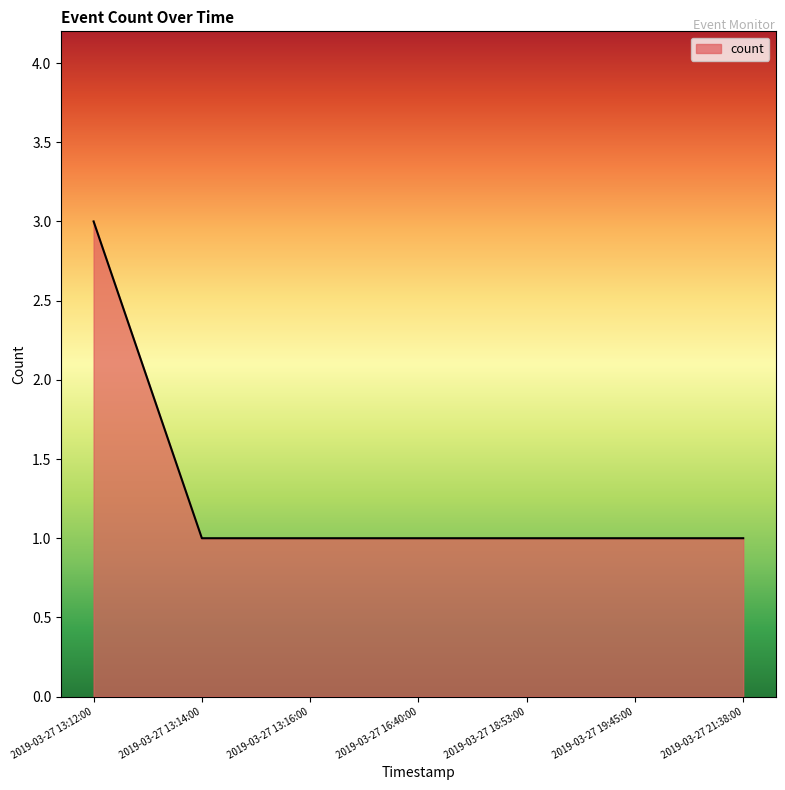

What is the sum of all values?

9